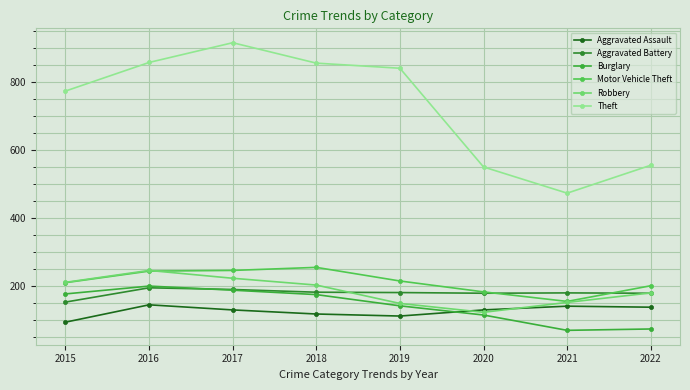

What is the sum of the Aggravated Battery values at 2016 and 2022?

376